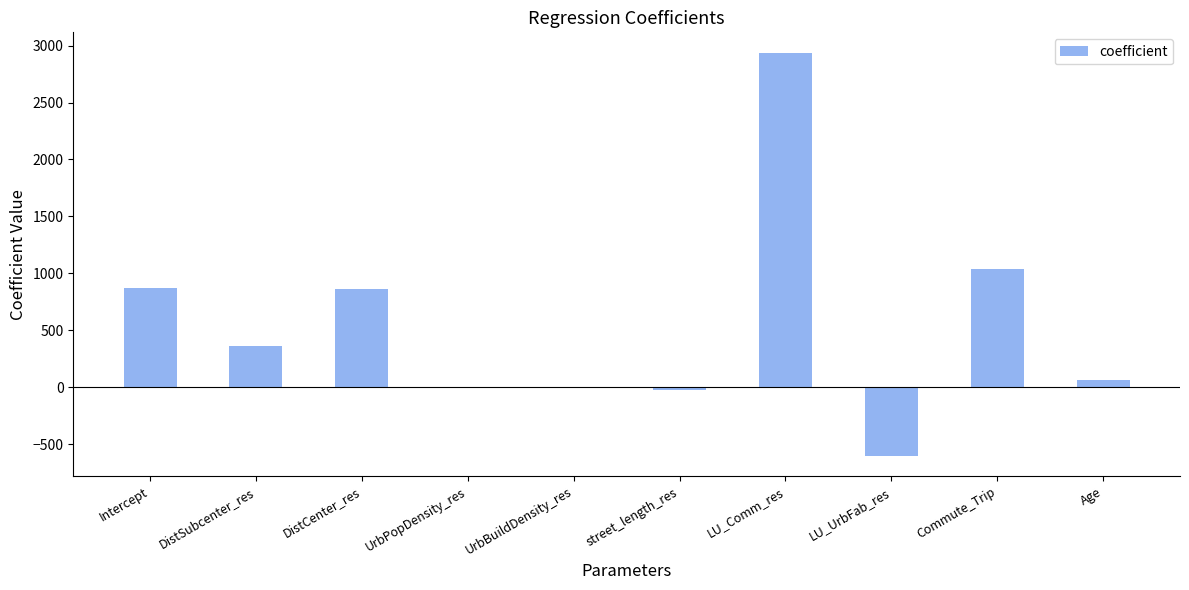

Which category has the highest value across all series?

LU_Comm_res